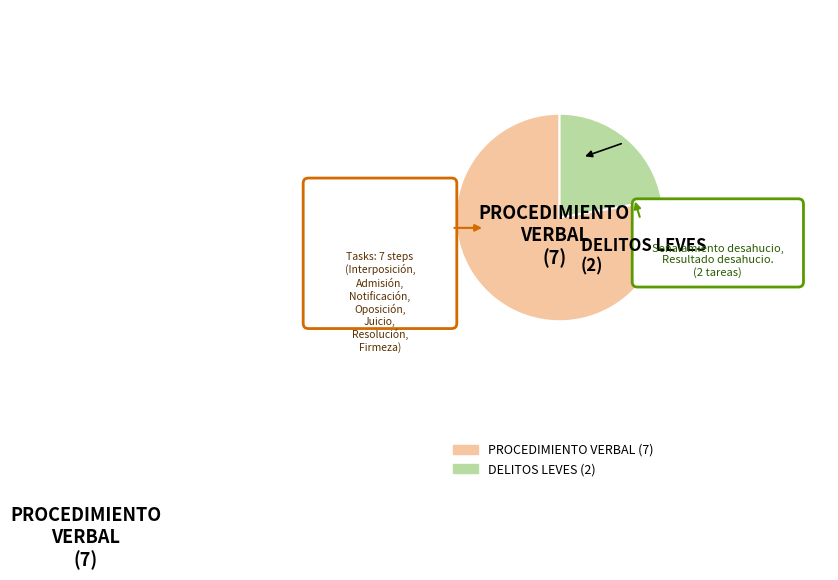

How many segments does this pie chart have?

2